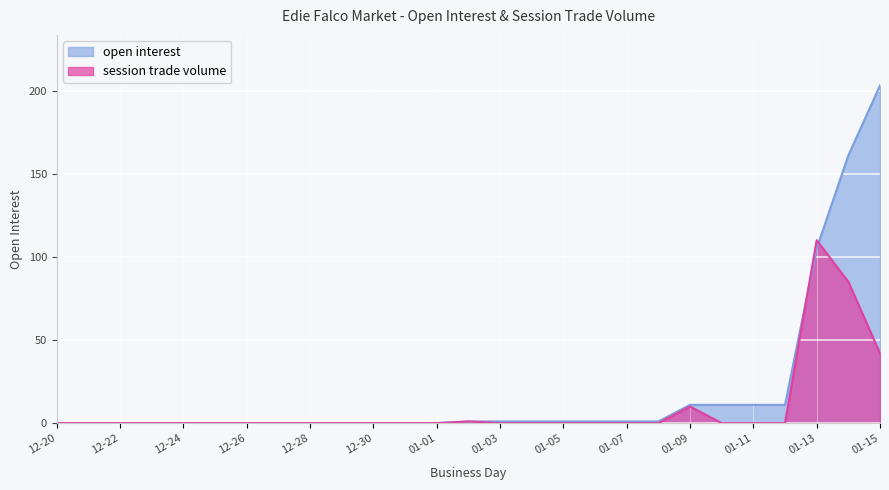

What are all the series names shown in the legend?

open interest, session trade volume